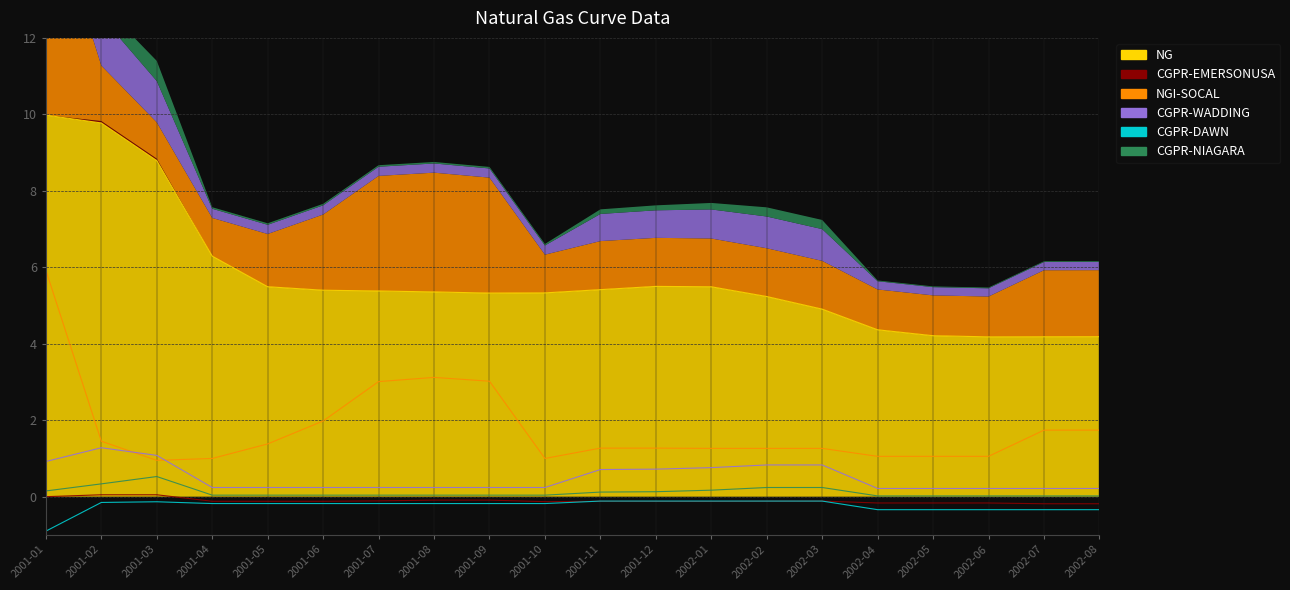

What are all the series names shown in the legend?

NG, CGPR-EMERSONUSA, NGI-SOCAL, CGPR-WADDING, CGPR-DAWN, CGPR-NIAGARA